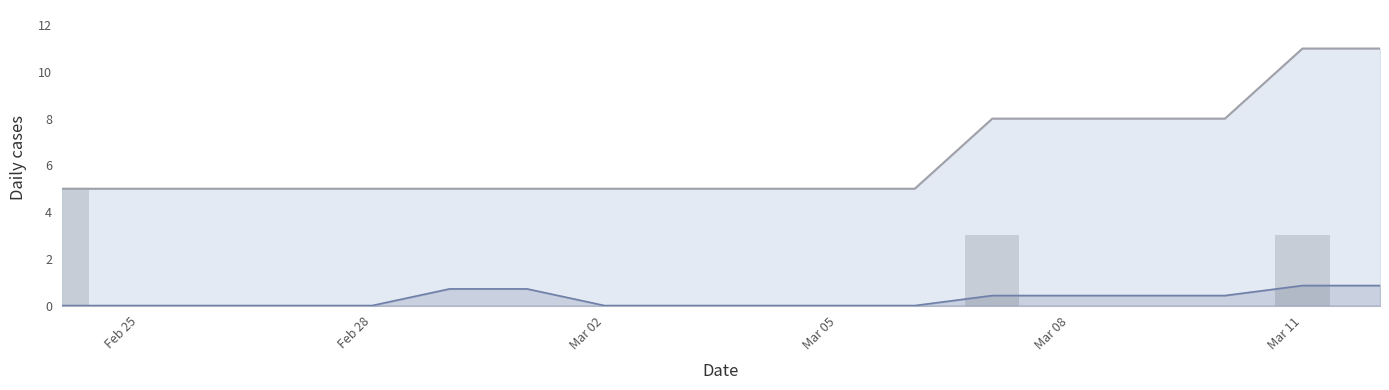

Which category has the lowest value in the new_cases series?

Feb 25